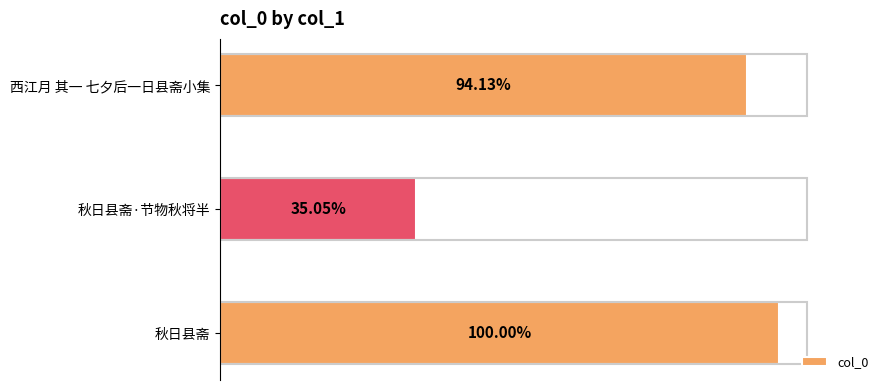

Are the bars horizontal?

Yes